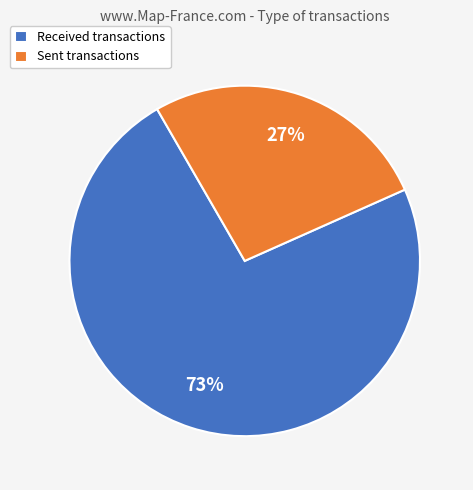

Rank the categories by value from lowest to highest.

Sent transactions, Received transactions